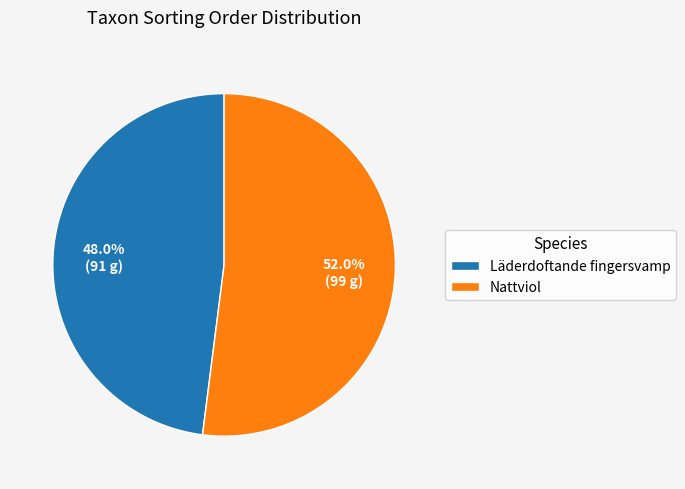

Which category has the biggest portion of the pie?

Nattviol